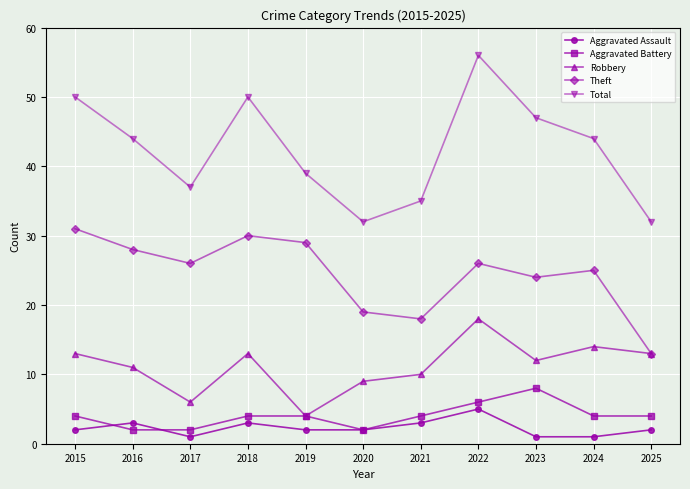

Reading left to right, extract all data points from this chart.

Aggravated Assault: 2015=2	2016=3	2017=1	2018=3	2019=2	2020=2	2021=3	2022=5	2023=1	2024=1	2025=2
Aggravated Battery: 2015=4	2016=2	2017=2	2018=4	2019=4	2020=2	2021=4	2022=6	2023=8	2024=4	2025=4
Robbery: 2015=13	2016=11	2017=6	2018=13	2019=4	2020=9	2021=10	2022=18	2023=12	2024=14	2025=13
Theft: 2015=31	2016=28	2017=26	2018=30	2019=29	2020=19	2021=18	2022=26	2023=24	2024=25	2025=13
Total: 2015=50	2016=44	2017=37	2018=50	2019=39	2020=32	2021=35	2022=56	2023=47	2024=44	2025=32